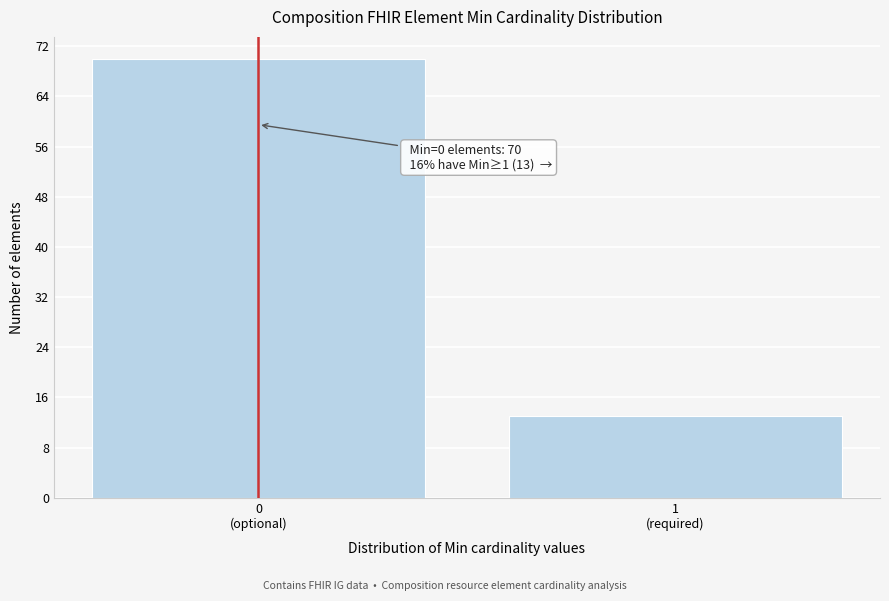

Reading left to right, extract all data points from this chart.

70	13